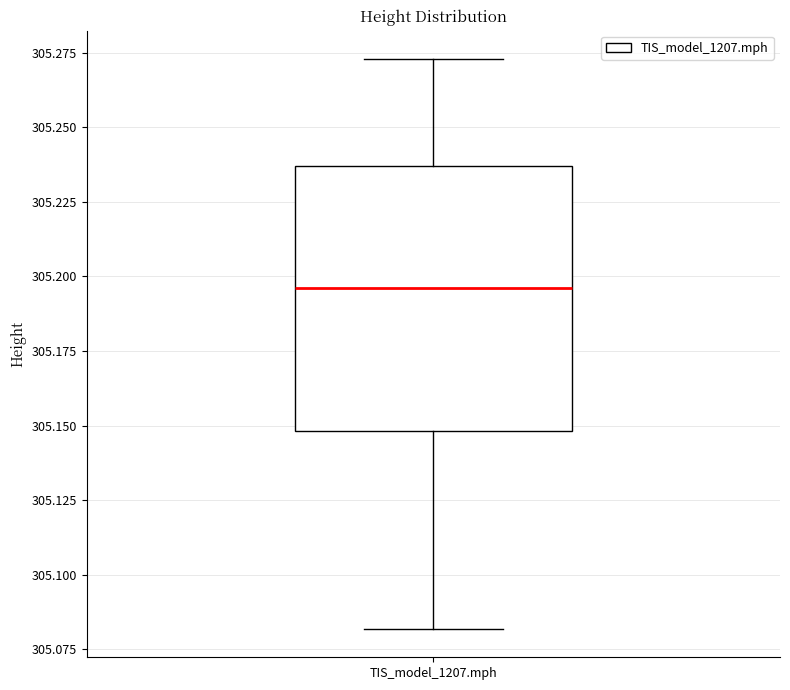

Where is the lower edge of the box for TIS_model_1207.mph on the y-axis? The values are not printed on the chart, so give them approximately, as read against the axis.

305.150